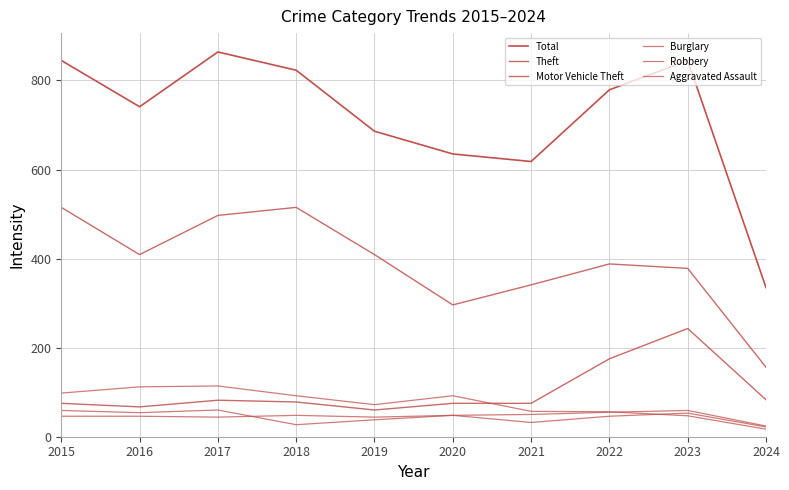

Is it true that Motor Vehicle Theft equals 124 at 2020?

False